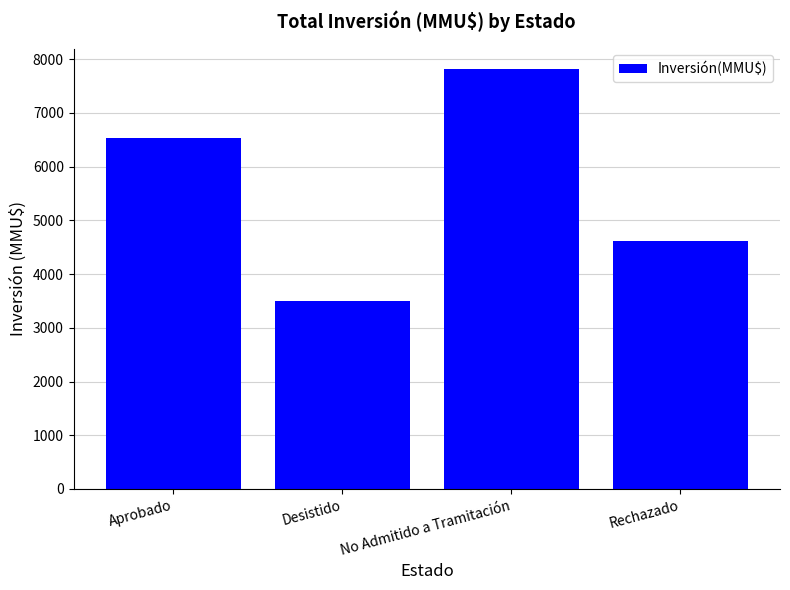

What is the difference between the second highest and second lowest values?

1909